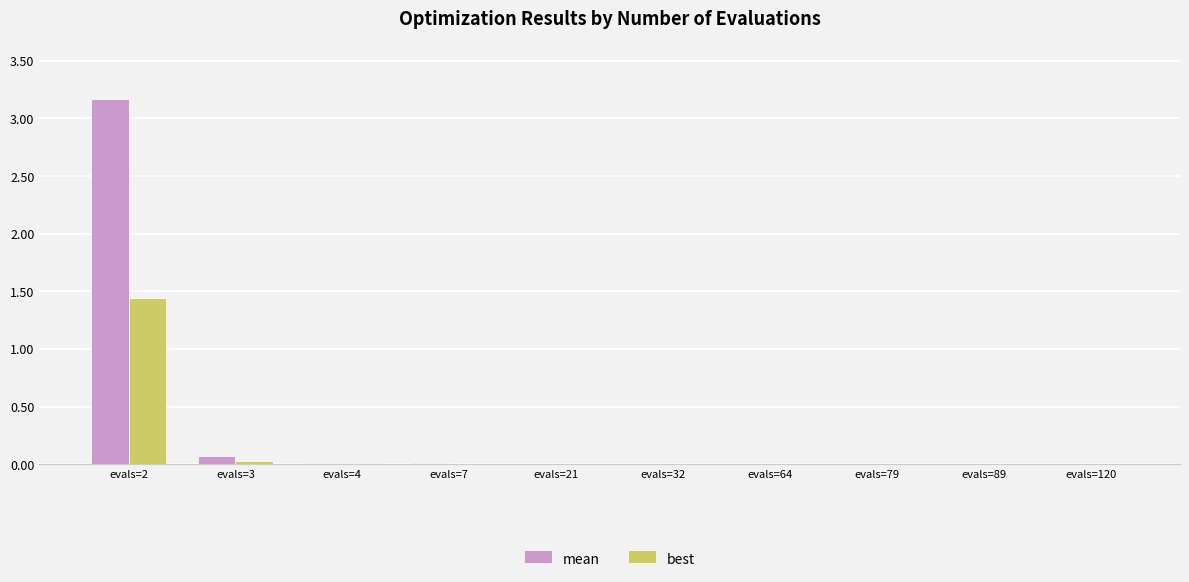

Which series has the largest total across all categories?

mean